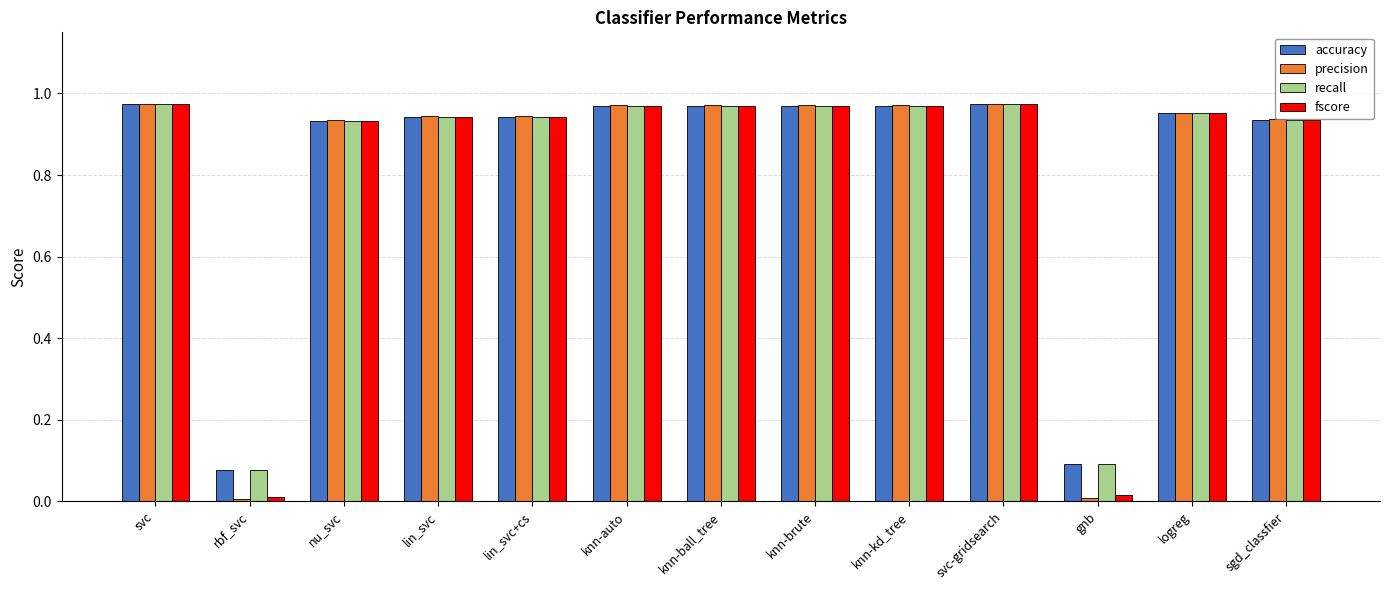

Is it true that fscore equals 0.4 at lin_svc?

False